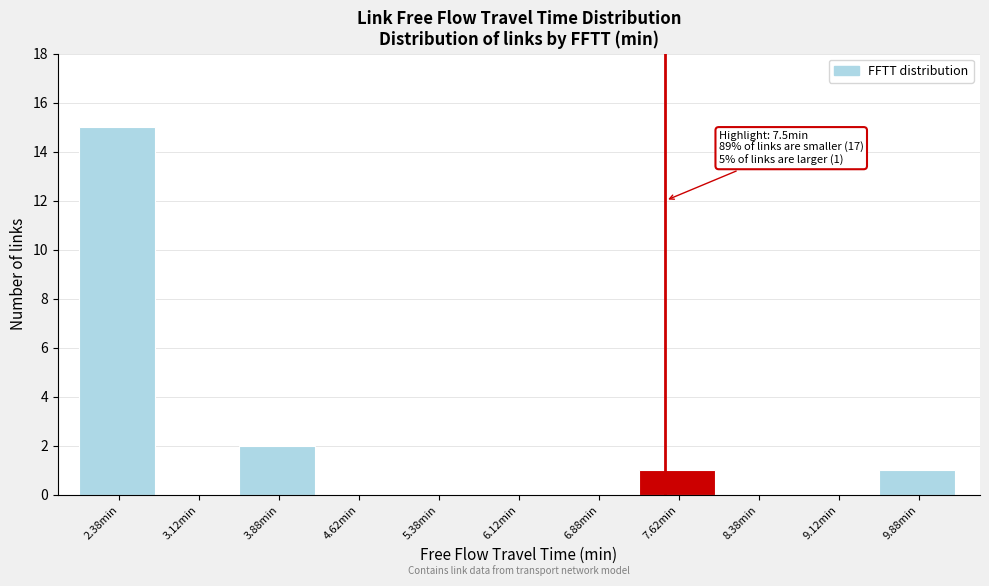

Which range on the x-axis has the tallest bar?

2.00 to 2.75